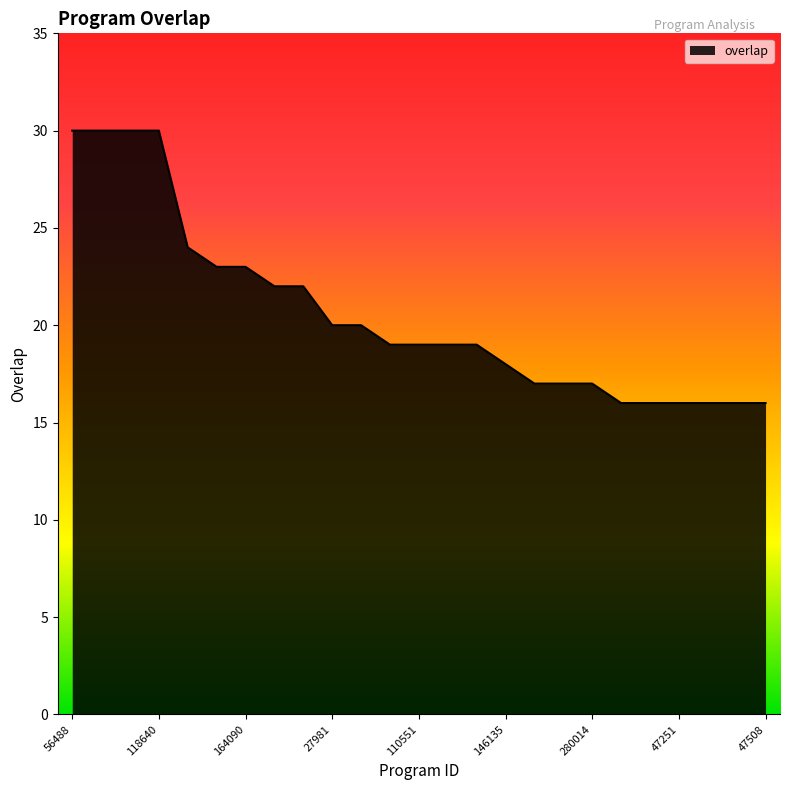

What is the difference between the maximum and minimum values?

14